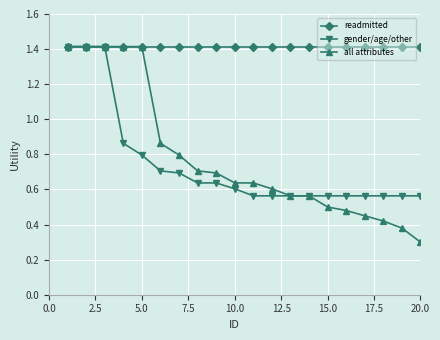

What is the highest value of the all attributes series?

1.4